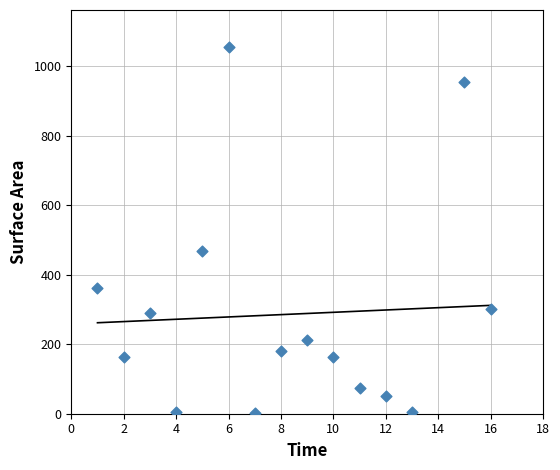

What Y value in the scatter plot is closest to 529?

469.6